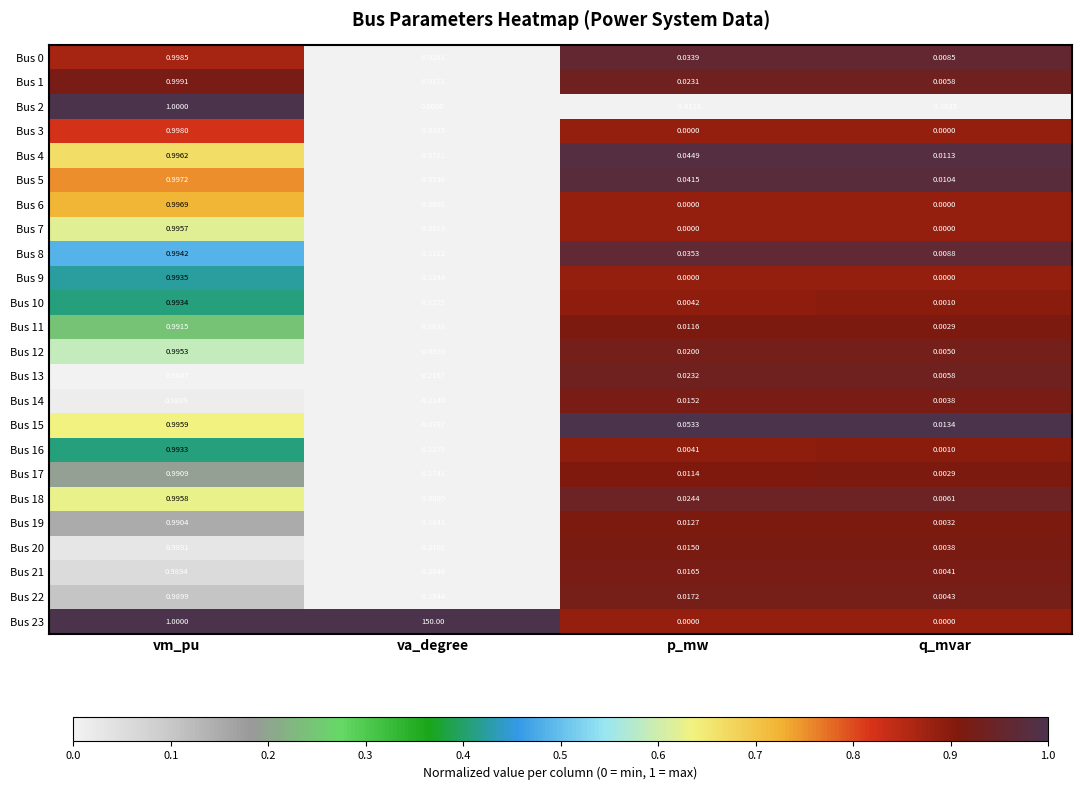

List the labels in order of Bus 5 value, largest first.

vm_pu, p_mw, q_mvar, va_degree